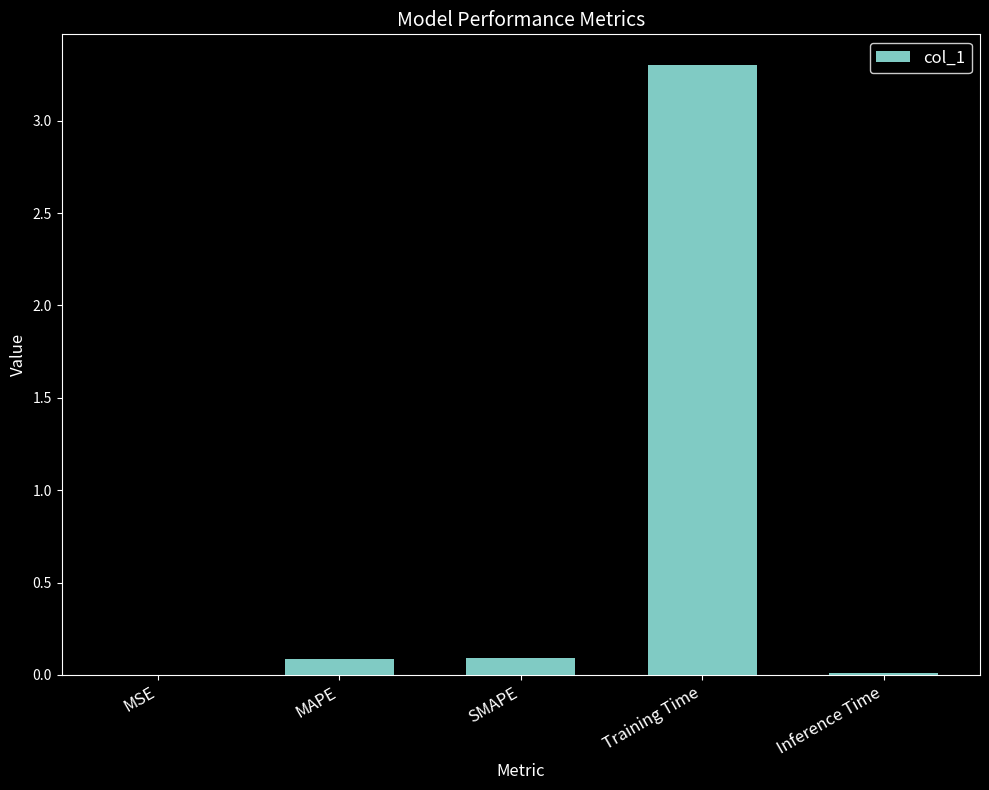

At which category does the chart reach its peak across all series?

Training Time